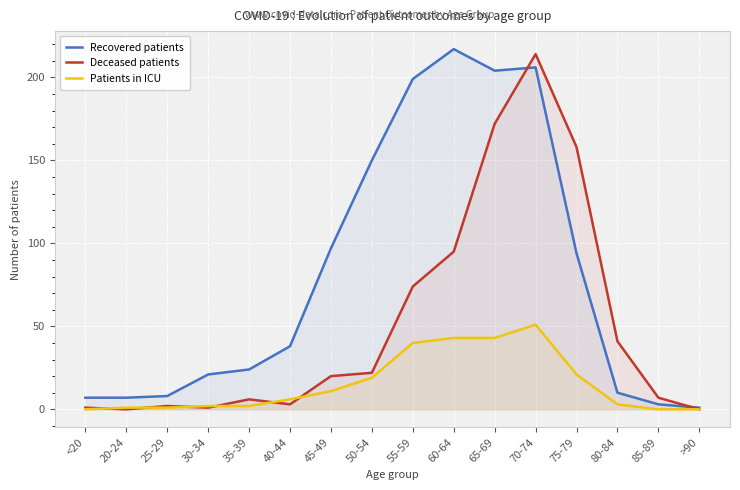

Which series has the widest spread of values?

Recovered patients